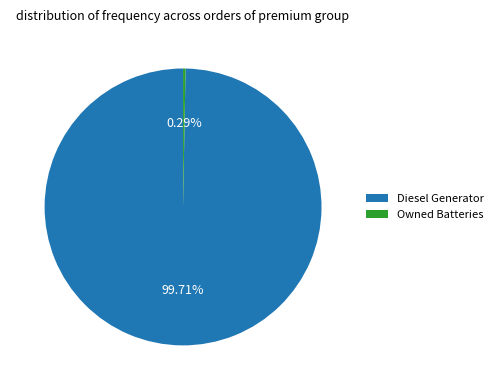

Rank the categories by value from highest to lowest.

Diesel Generator, Owned Batteries